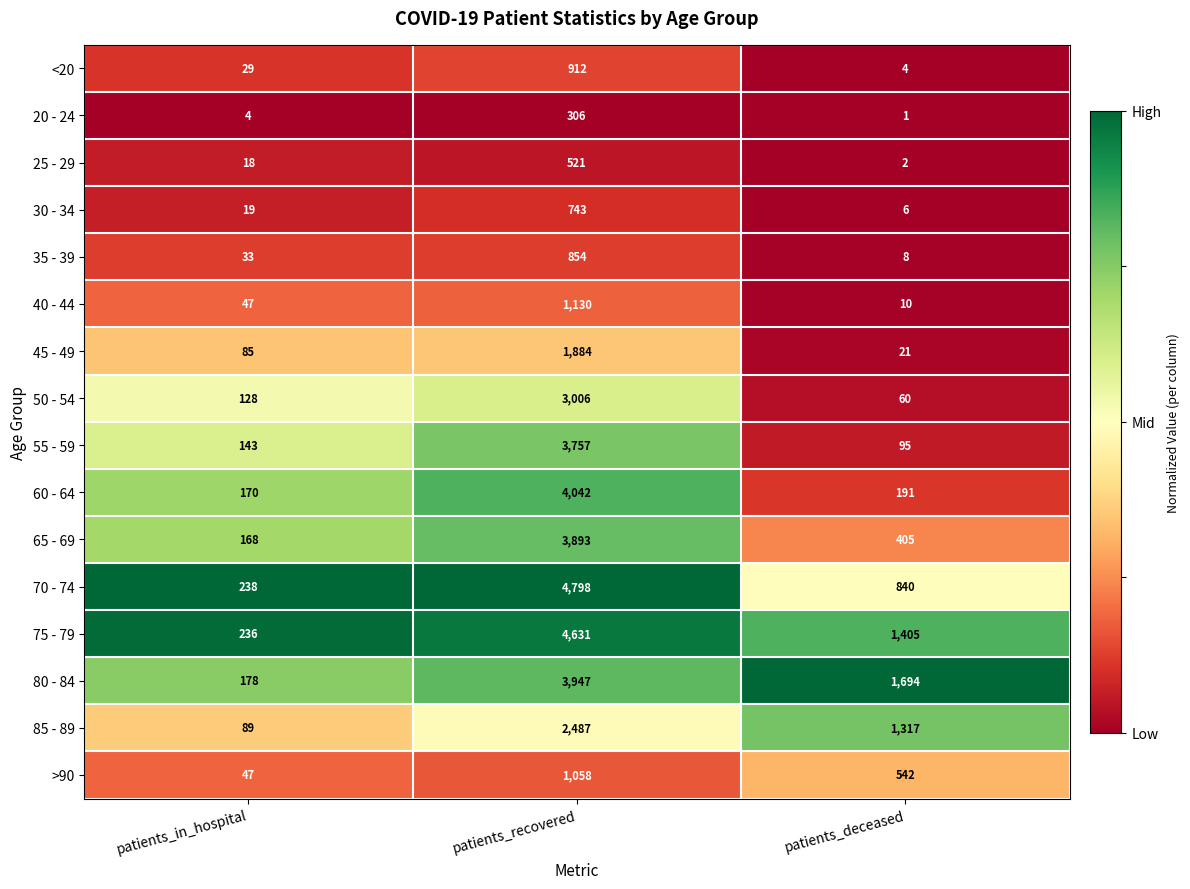

What is the maximum value shown in the chart?

4798